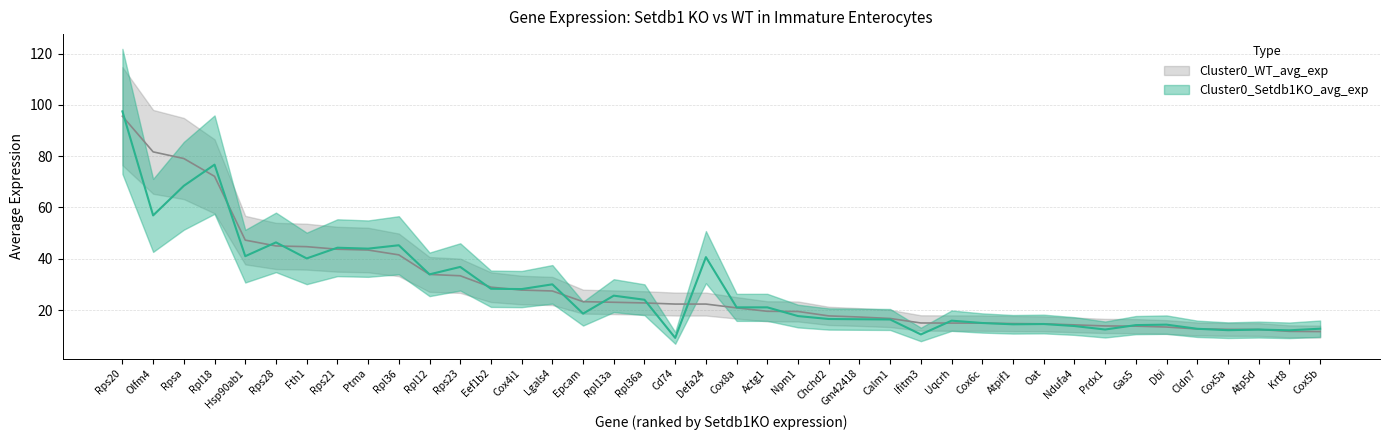

Rank the categories by Cluster0_Setdb1KO_avg_exp value from lowest to highest.

Cd74, Ifitm3, Krt8, Cox5a, Atp5d, Prdx1, Cldn7, Cox5b, Ndufa4, Gas5, Dbi, Atpif1, Oat, Cox6c, Uqcrh, Calm1, Gm42418, Chchd2, Npm1, Epcam, Cox8a, Actg1, Rpl36a, Rpl13a, Cox4i1, Eef1b2, Lgals4, Rpl12, Rps23, Fth1, Defa24, Hsp90ab1, Ptma, Rps21, Rpl36, Rps28, Olfm4, Rpsa, Rpl18, Rps20